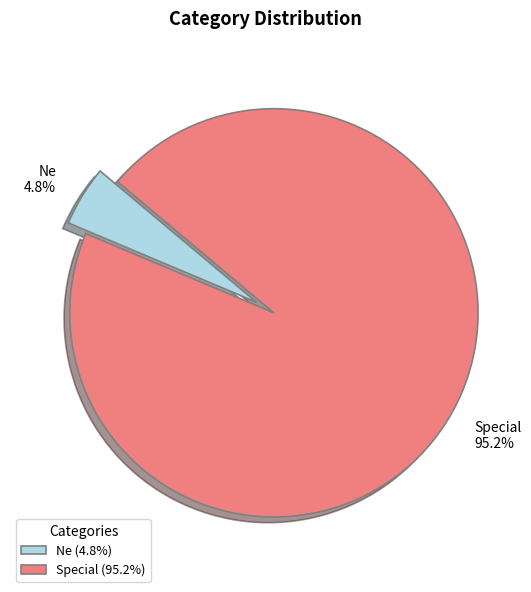

To the nearest percent, what portion does Ne represent?

5%